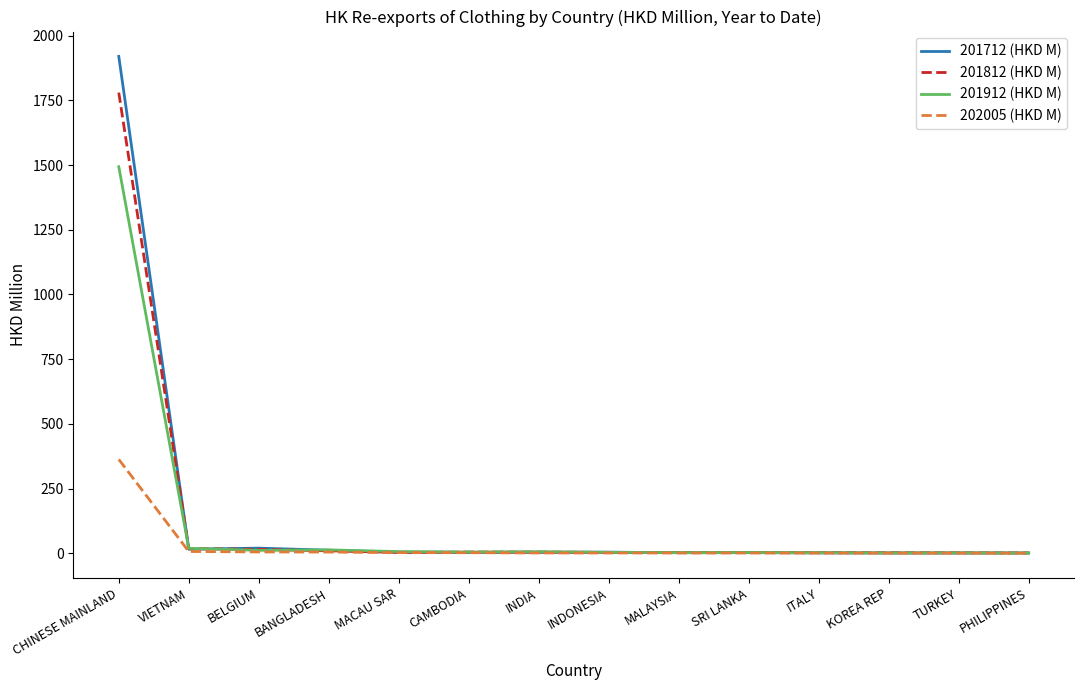

What is the maximum value for 201712 (HKD M)?

1919.9